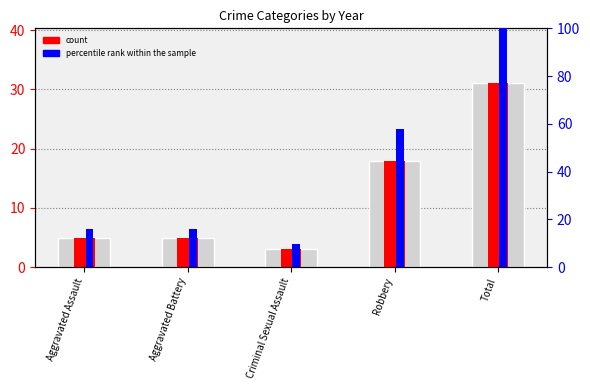

What is the label of the 5th bar from the left?

Total